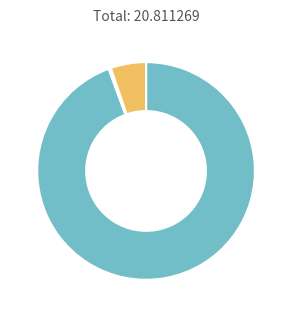

Is there a majority slice in this chart?

Yes